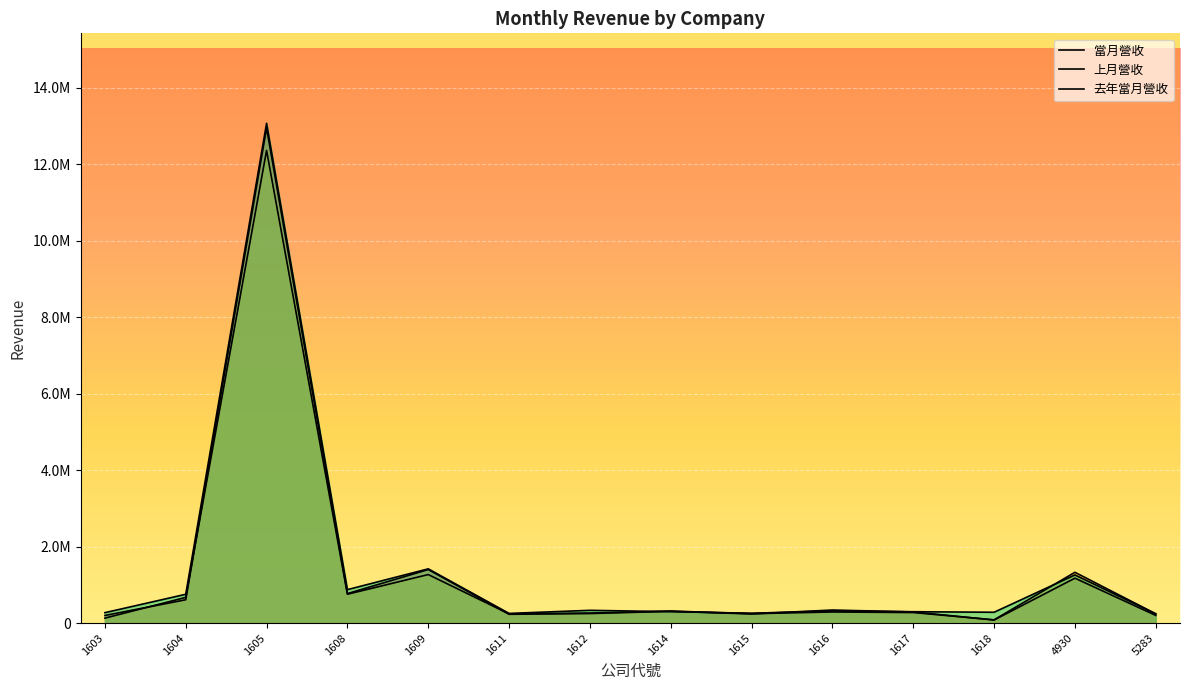

How many times do 上月營收 and 當月營收 cross each other?

5